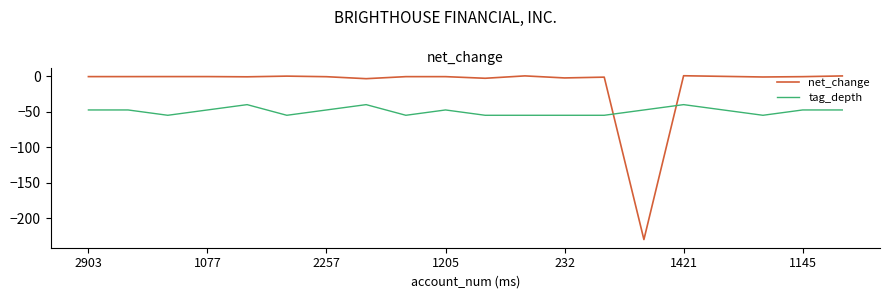

List the series in order of their peak value, highest first.

net_change, tag_depth